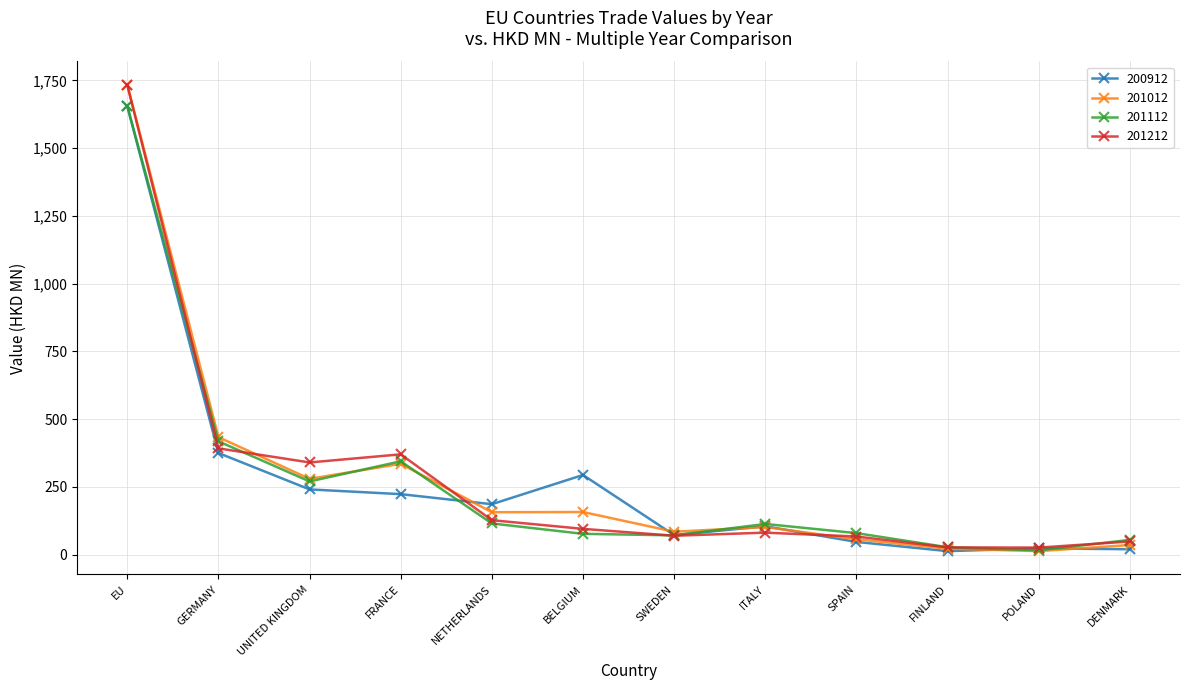

At which category does 201012 reach its first local valley?

UNITED KINGDOM